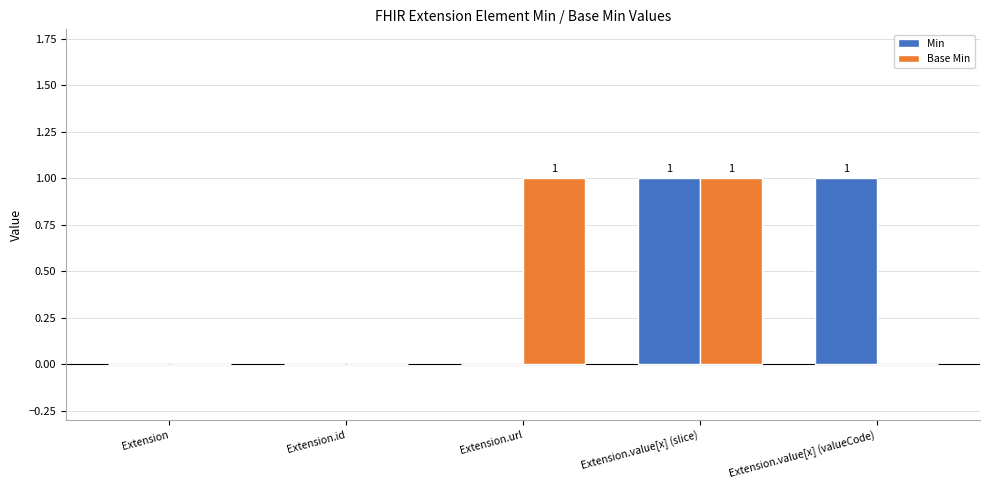

Are the bars horizontal?

No